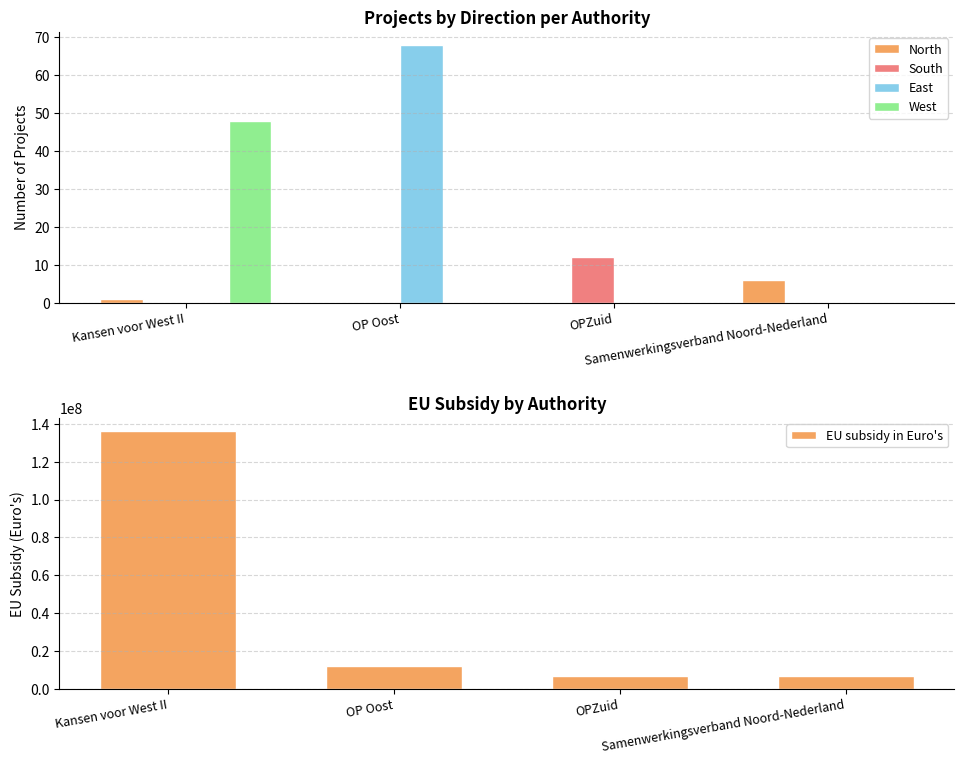

True or false: EU subsidy in Euro's has a value of 6790885 at OPZuid.

True